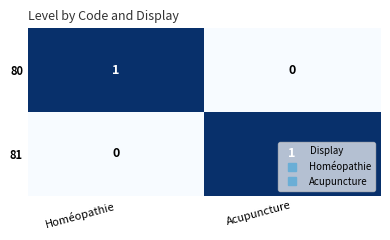

Is the value of 81 at Acupuncture greater than the value of 80 at Acupuncture?

Yes